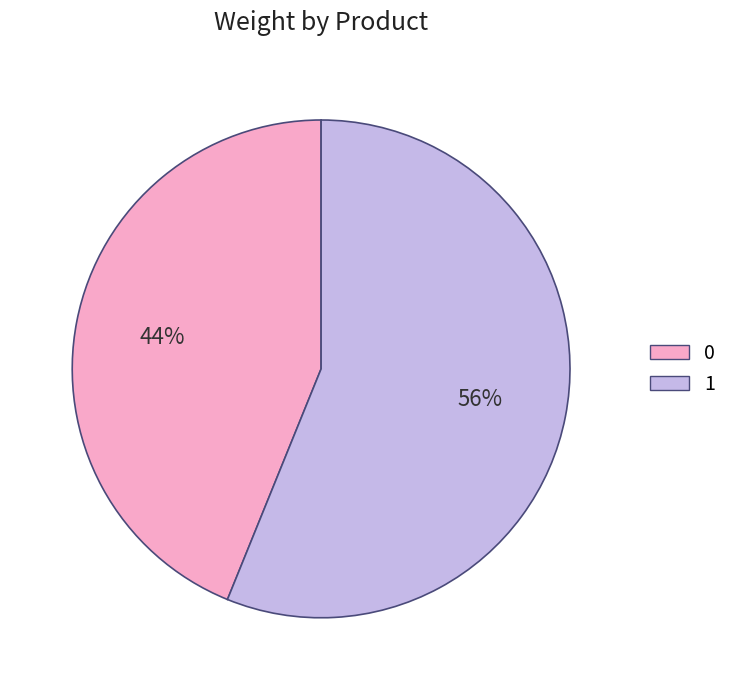

Count the number of slices in the pie.

2